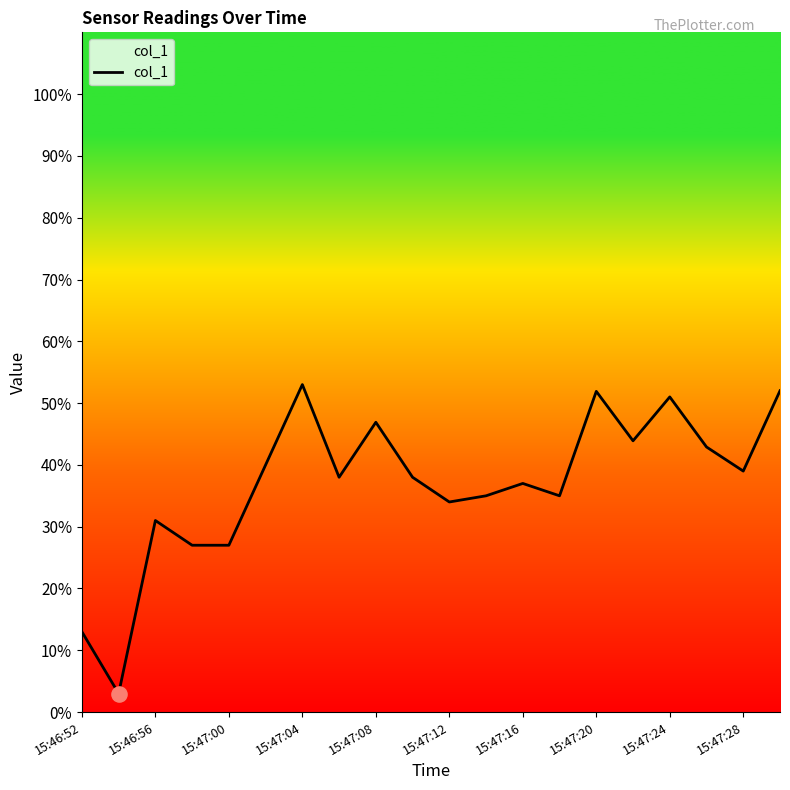

What is the maximum value shown in the chart?

53.0